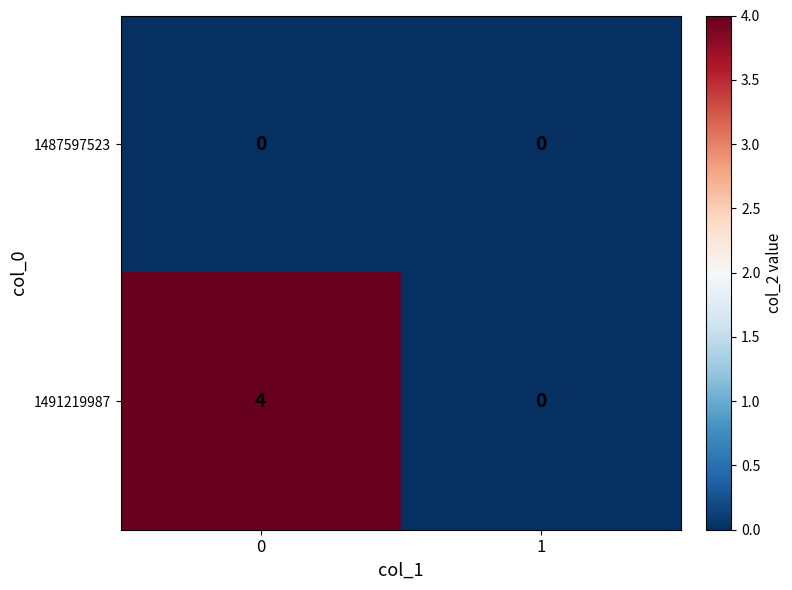

Rank the series at 0 from lowest to highest value.

1487597523, 1491219987